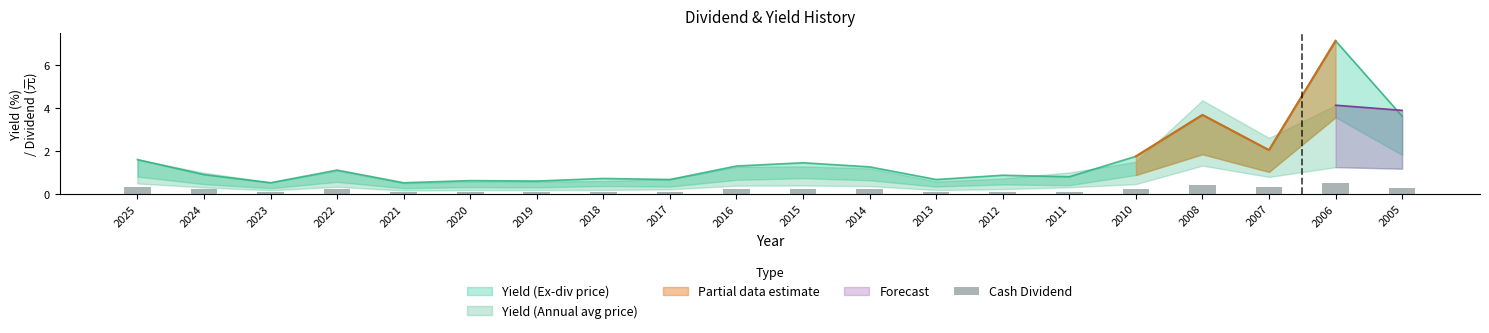

Rank the categories by value from highest to lowest.

2006, 2008, 2025, 2007, 2005, 2024, 2022, 2016, 2015, 2014, 2010, 2023, 2021, 2020, 2019, 2018, 2017, 2013, 2012, 2011